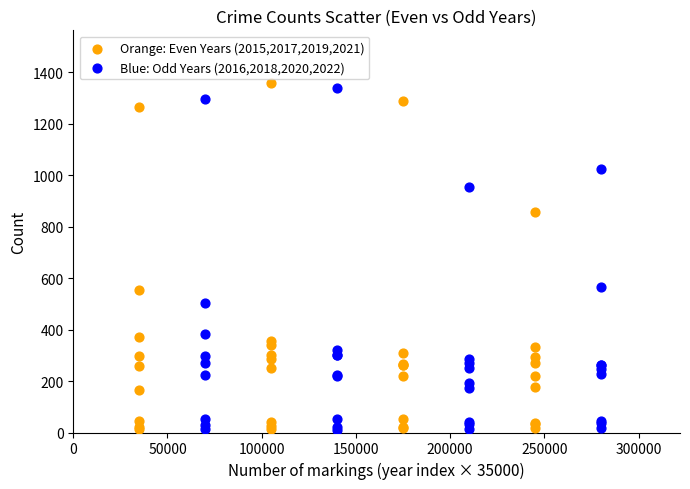

Which series reaches the maximum Y coordinate?

Orange: Even Years (2015,2017,2019,2021)